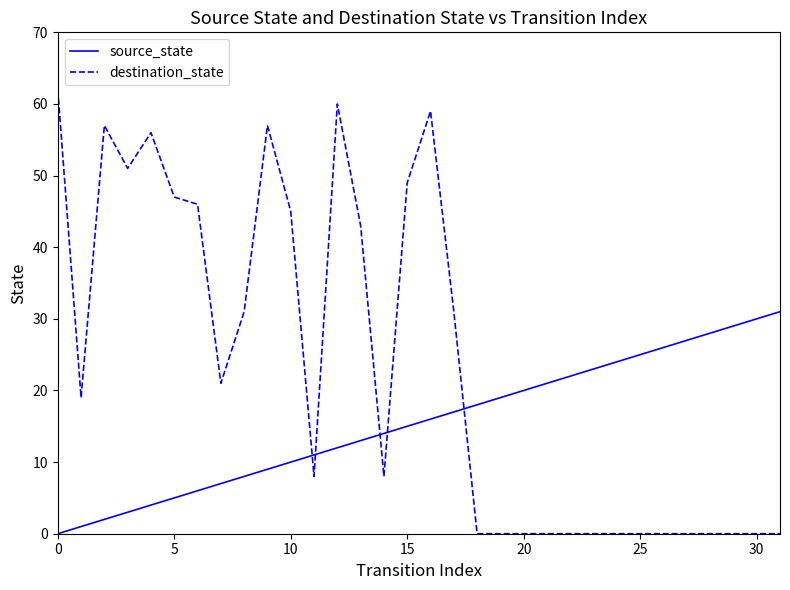

Rank the series by their maximum value, from highest to lowest.

destination_state, source_state